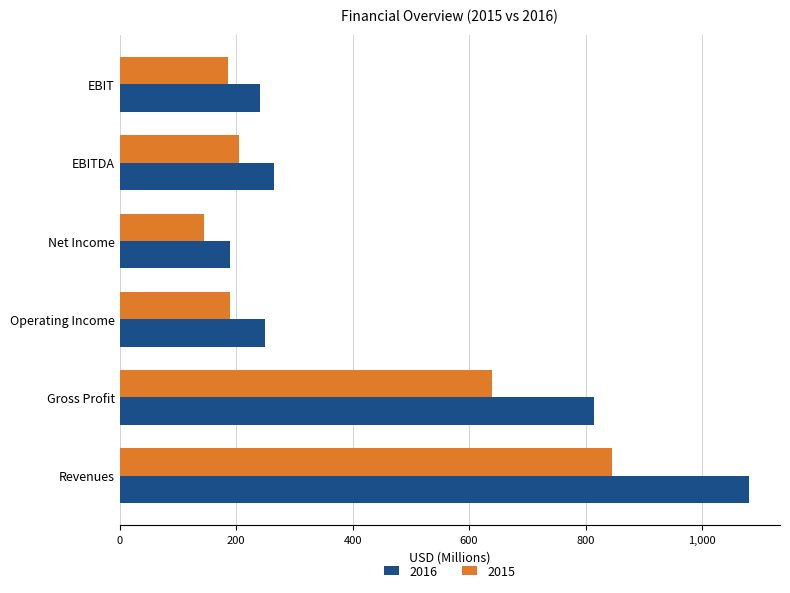

Between Gross Profit and EBIT, which series saw the biggest shift?

2016